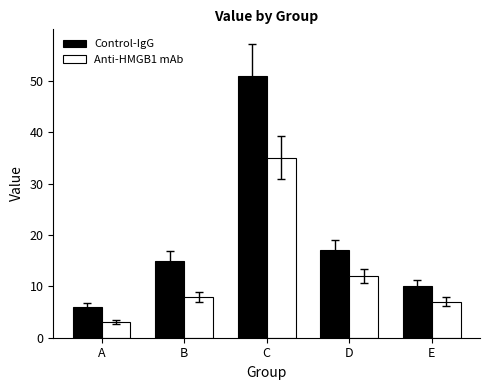

The Control-IgG series shows 8 at A. True or false?

False